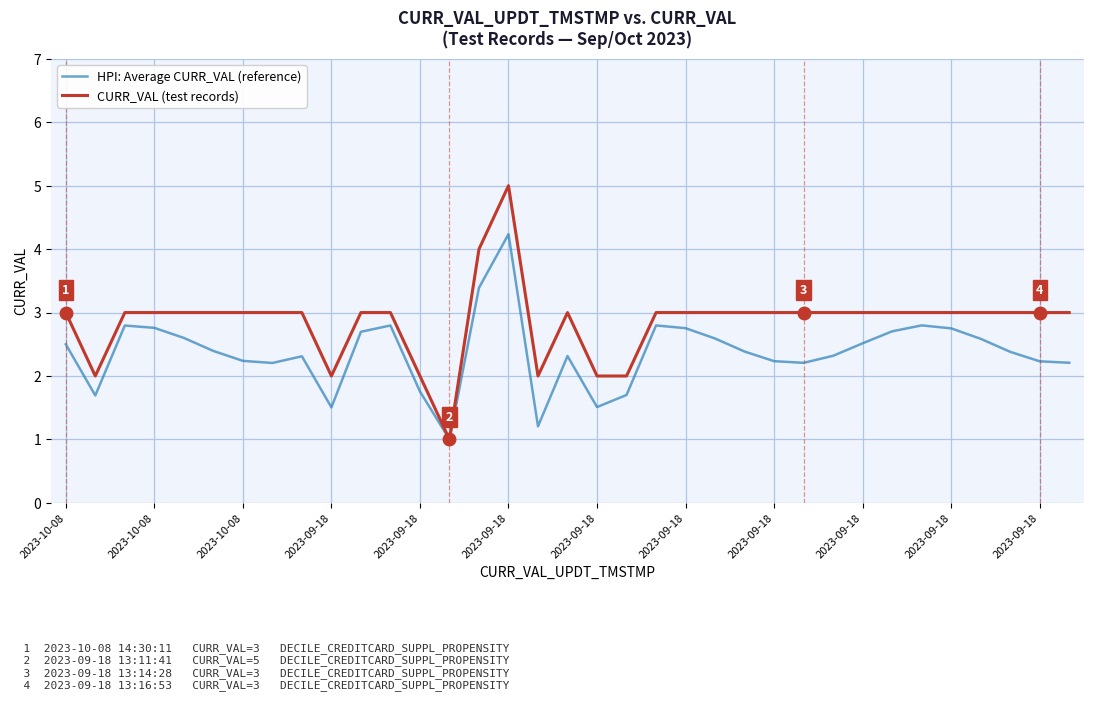

List the series in order of their peak value, lowest first.

HPI: Average CURR_VAL (reference), CURR_VAL (test records)